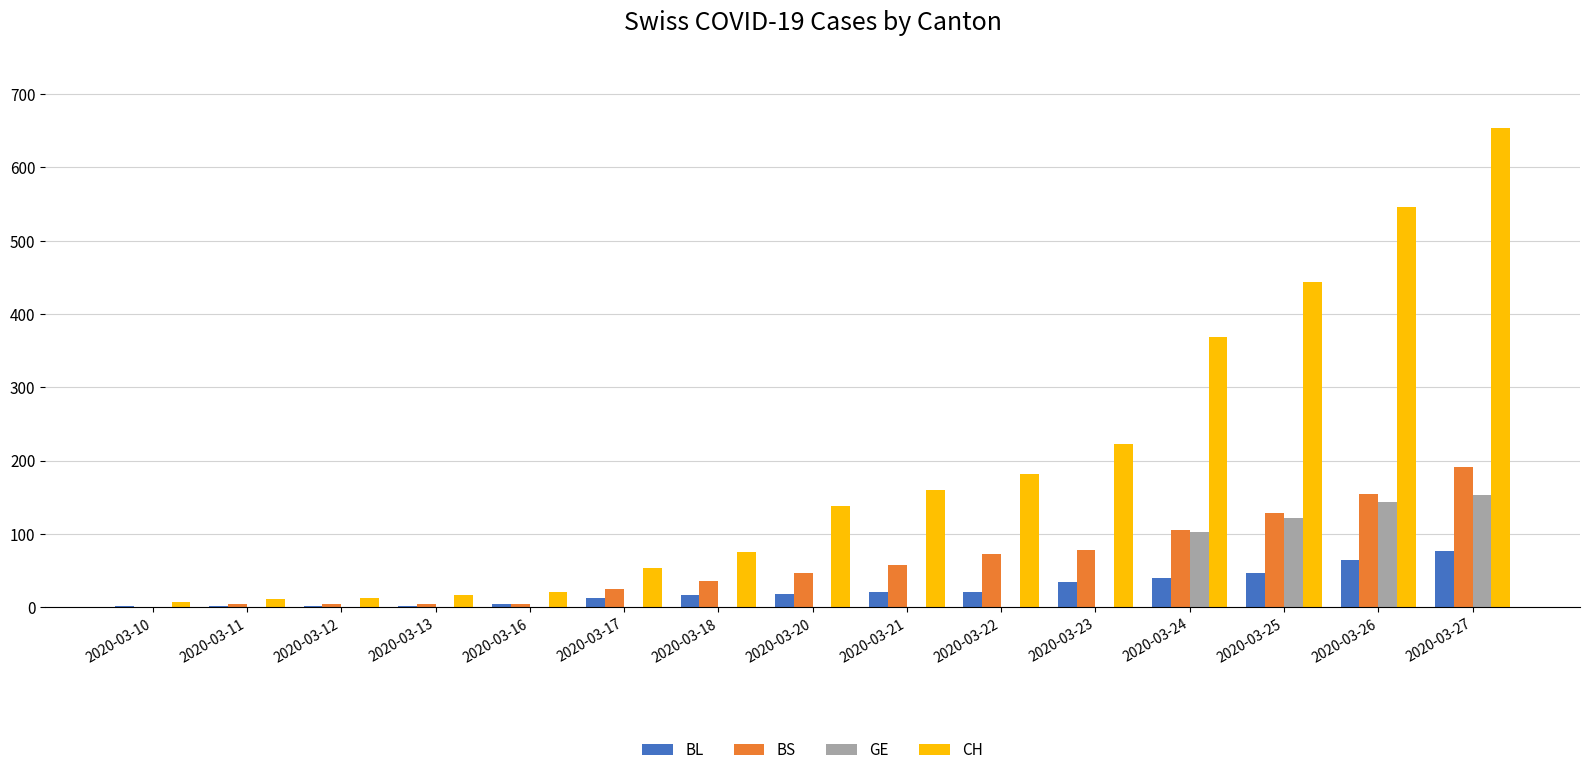

Is it true that CH equals 11 at 2020-03-11?

True